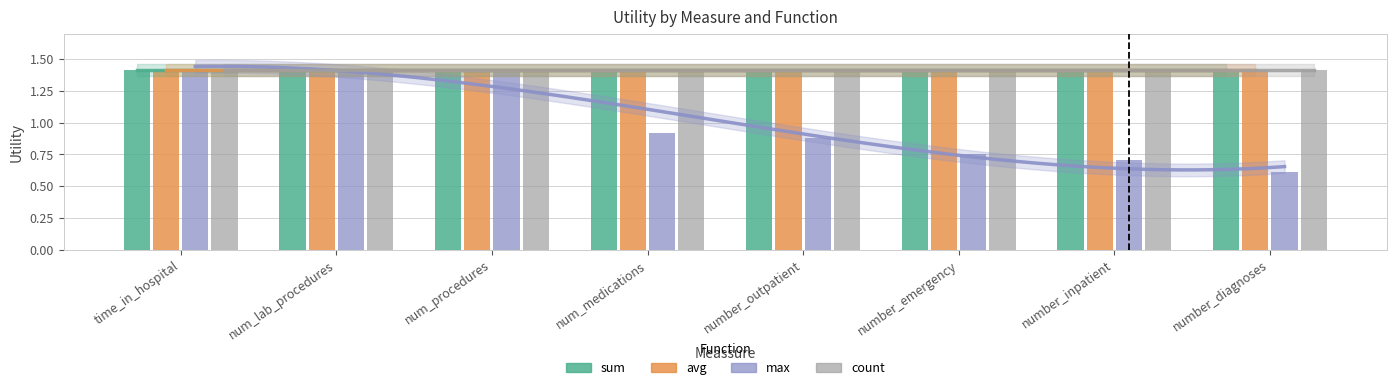

Reading right to left, list all the values displayed in this chart.

sum: 1.4	1.4	1.4	1.4	1.4	1.4	1.4	1.4
avg: 1.4	1.4	1.4	1.4	1.4	1.4	1.4	1.4
max: 0.6	0.7	0.8	0.9	0.9	1.4	1.4	1.4
count: 1.4	1.4	1.4	1.4	1.4	1.4	1.4	1.4